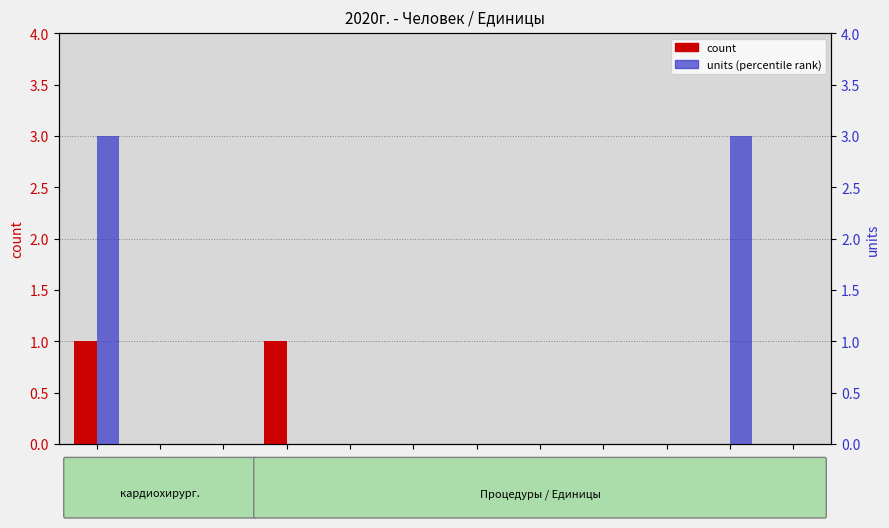

Between март and сент., which is larger?

март